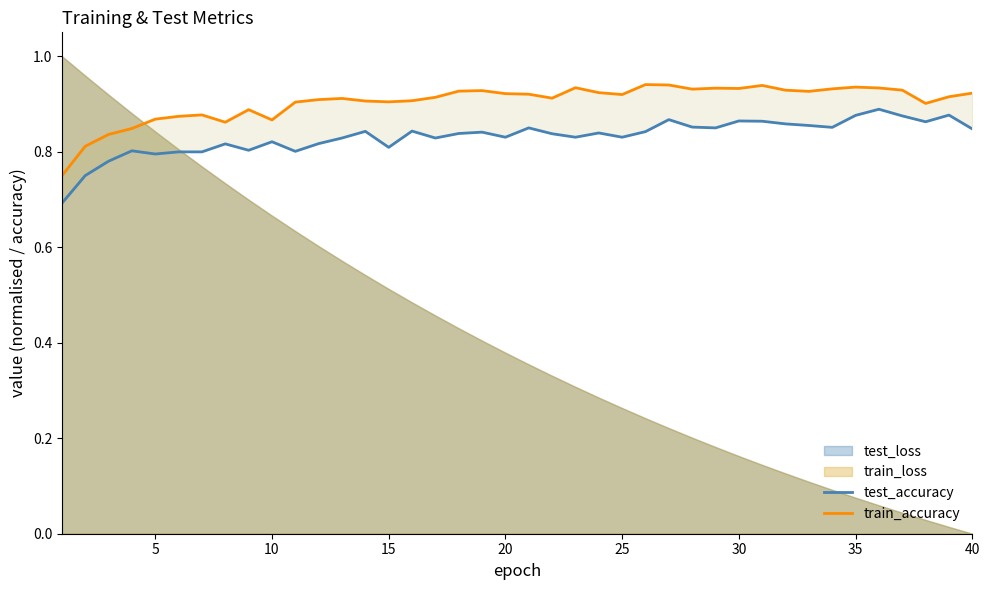

What is the maximum value for test_accuracy?

0.9